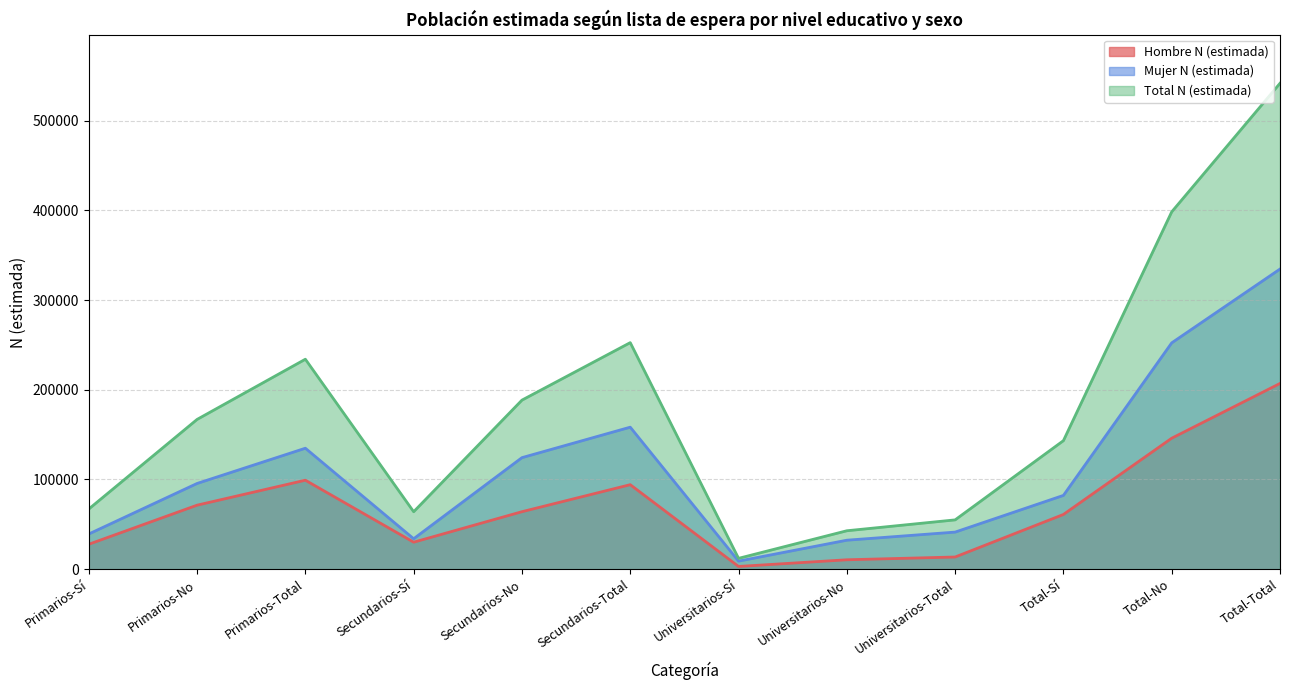

What is the approximate value of Mujer N (estimada) at Universitarios-No, to the nearest 100?

32300